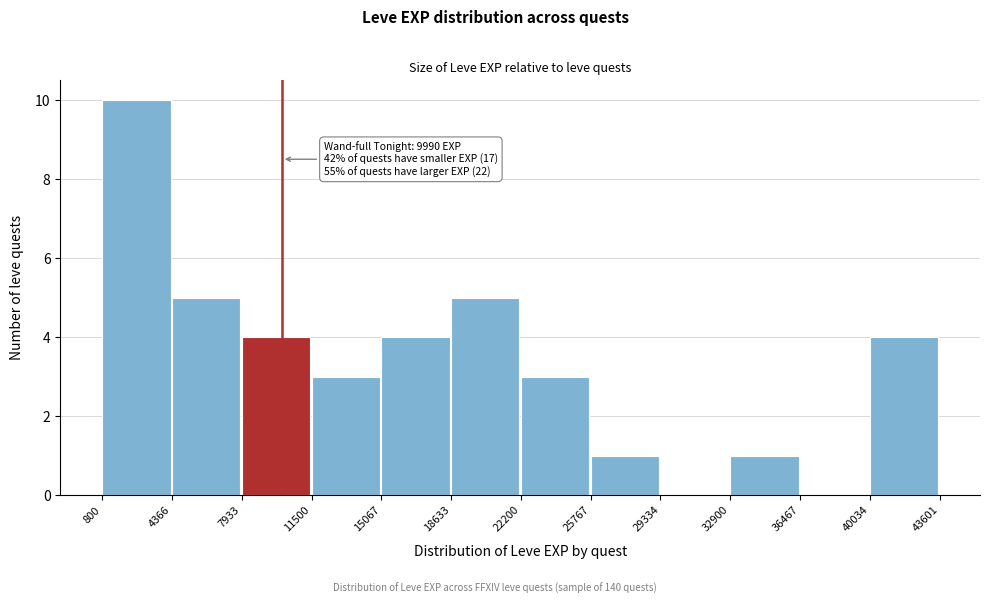

Over which range of the x-axis is the bar tallest?

800 to 4366